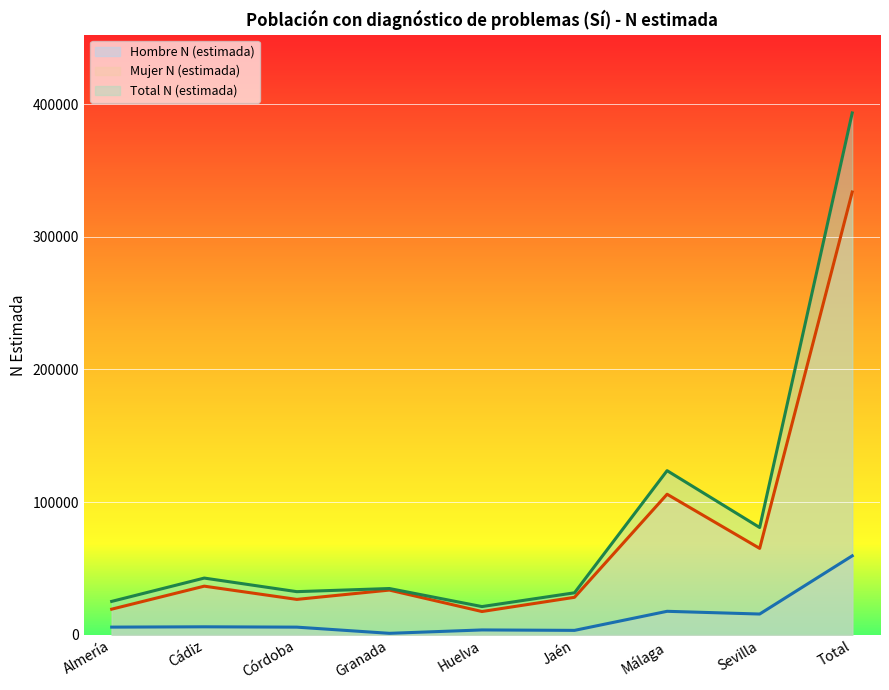

What is the greatest value displayed?

393314